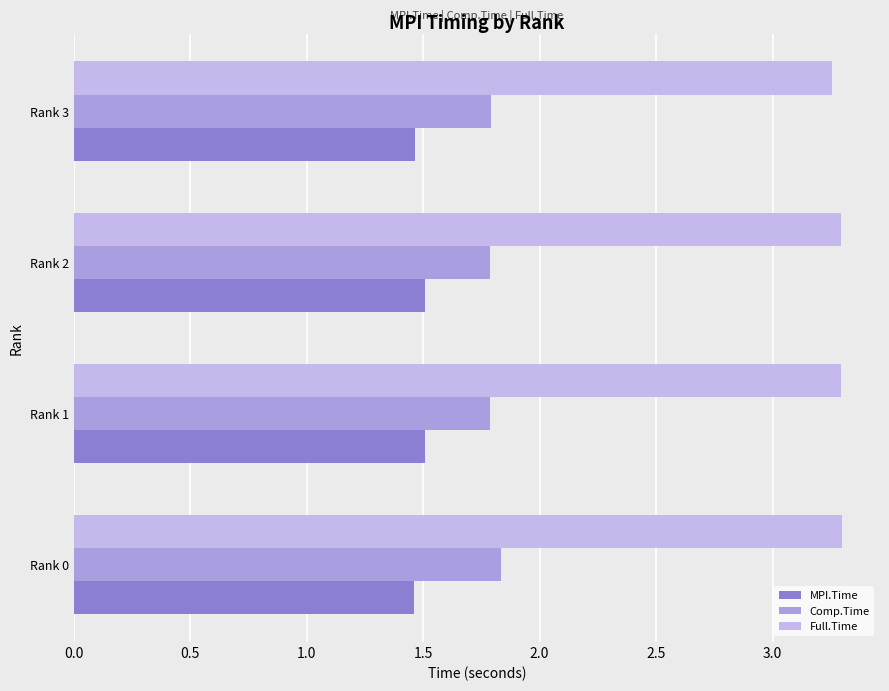

Count the number of data series in this chart.

3